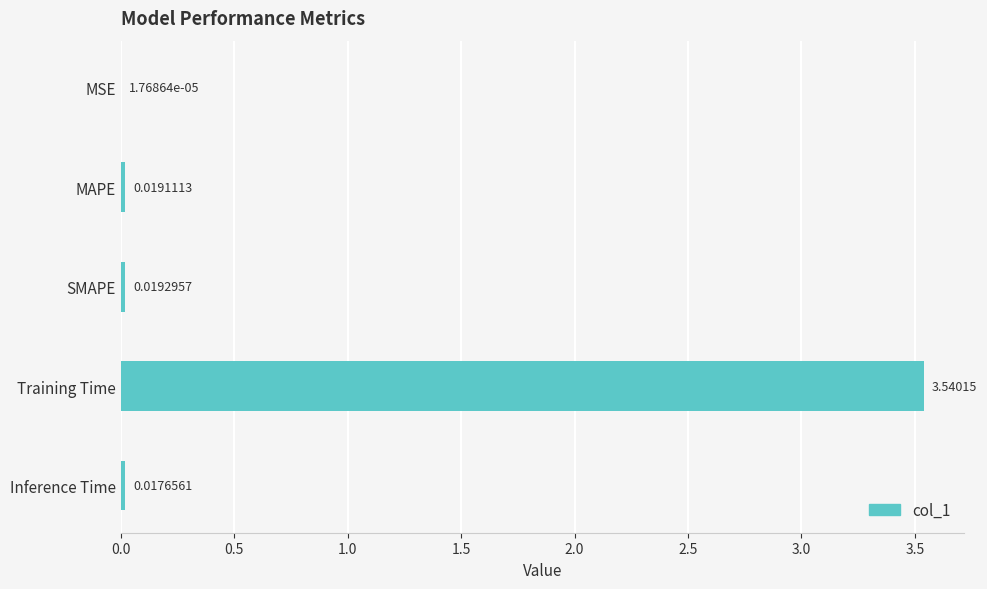

What is the sum of the values at SMAPE and Training Time?

3.6